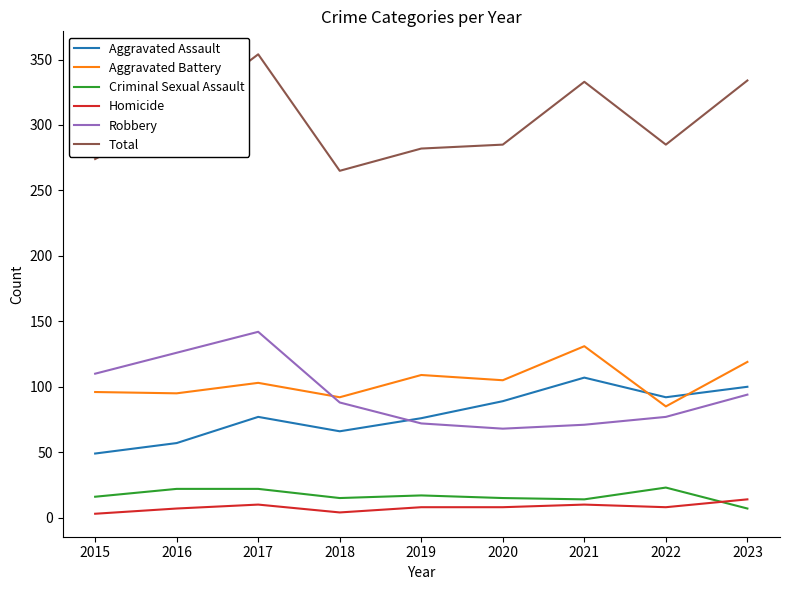

What is the difference between the Aggravated Battery values at 2020 and 2016?

10